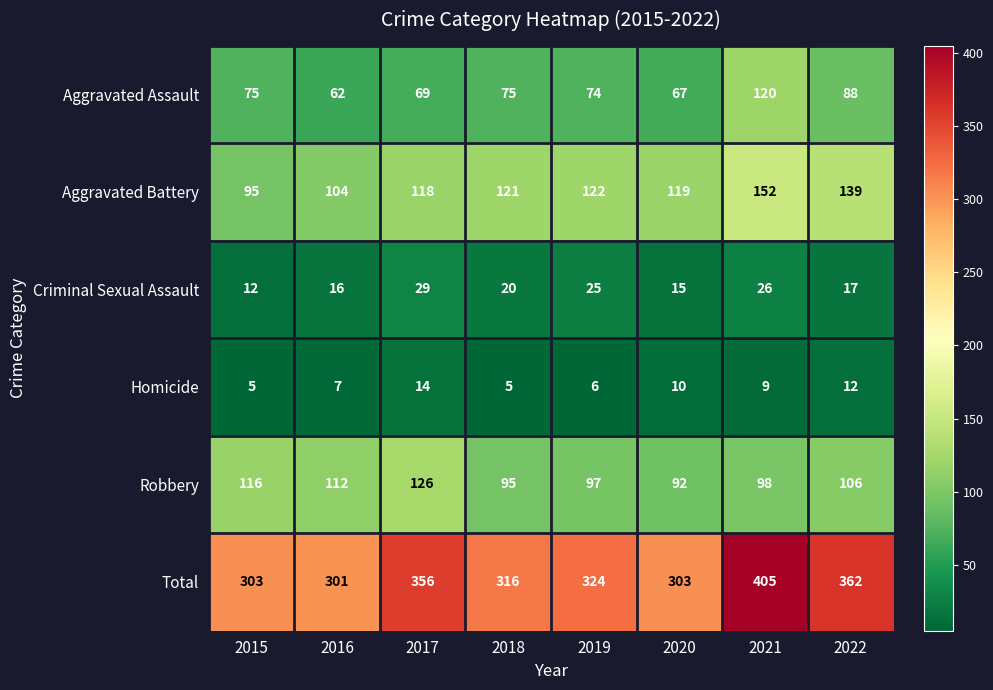

Where is Criminal Sexual Assault nearest to the value 20?

2018